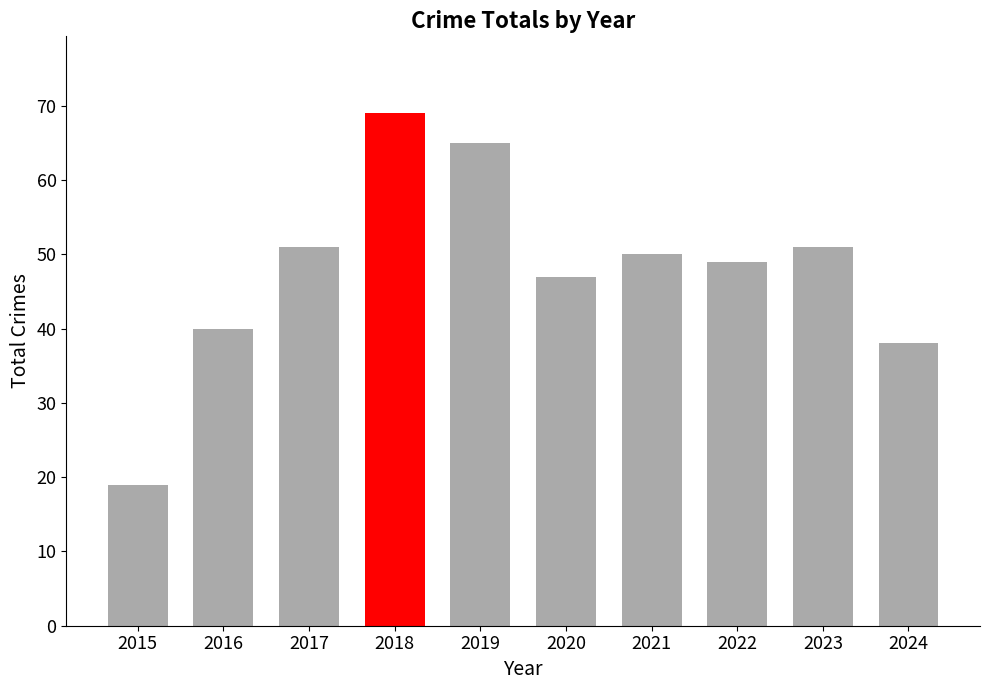

True or false: the data shows 34 at 2017.

False